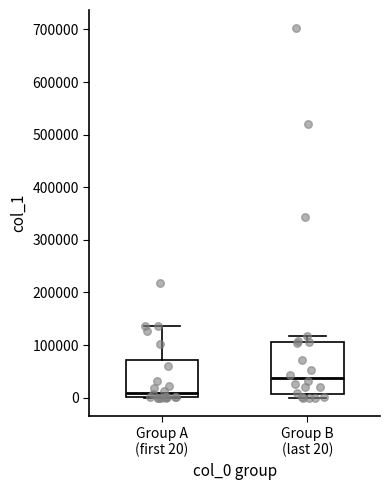

Reading left to right, read every box against the y-axis: the position of its median line, the range the box covers, and the ends of its whiskers. The values are not printed on the chart, so give them approximately, as read against the axis.

Group A (first 20): median 10000, box 0 to 70000, whiskers 0 to 140000
Group B (last 20): median 40000, box 10000 to 110000, whiskers 0 to 120000